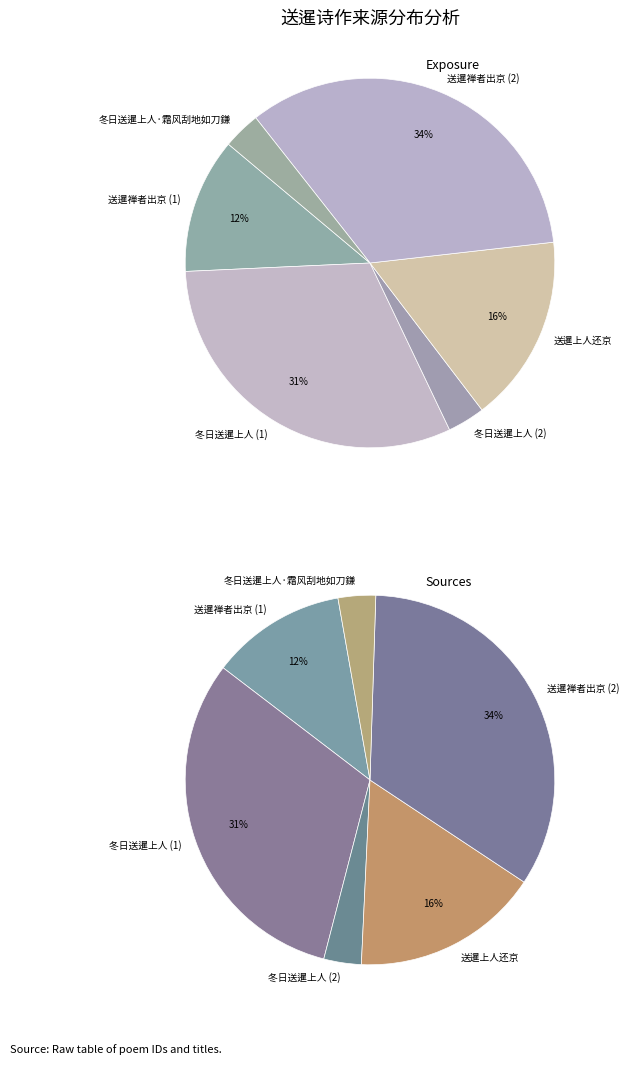

What percentage do 冬日送暹上人 and 冬日送暹上人·霜风刮地如刀鎌 together represent?

6.6%